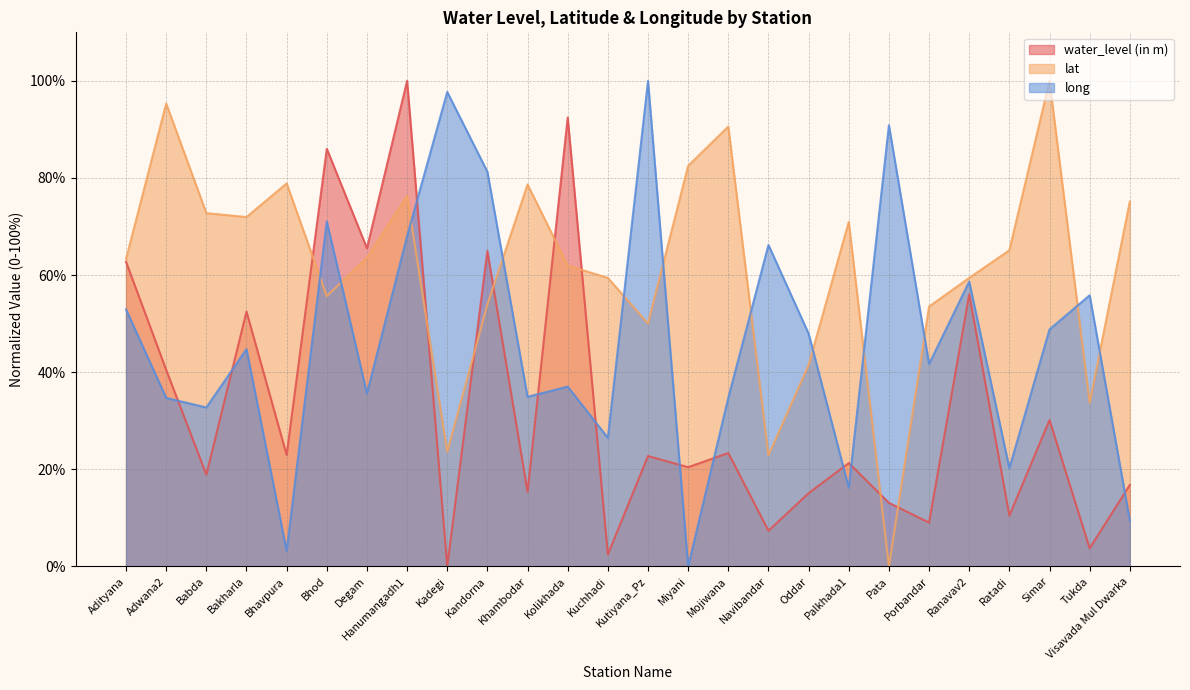

List the labels in order of lat value, smallest first.

Pata, Navibandar, Kadegi, Tukda, Oddar, Kutiyana_Pz, Porbandar, Kandorna, Bhod, Kuchhadi, Ranavav2, Kolikhada, Adityana, Degam, Ratadi, Palkhada1, Bakharla, Babda, Visavada Mul Dwarka, Hanumangadh1, Khambodar, Bhavpura, Miyani, Mojiwana, Adwana2, Simar